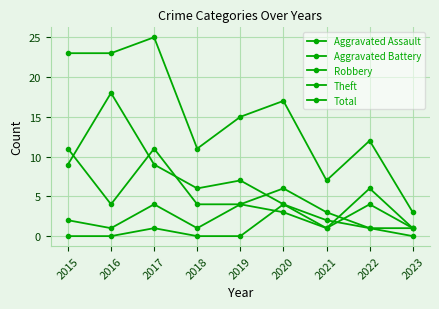

What is the sum of all Total values?

136